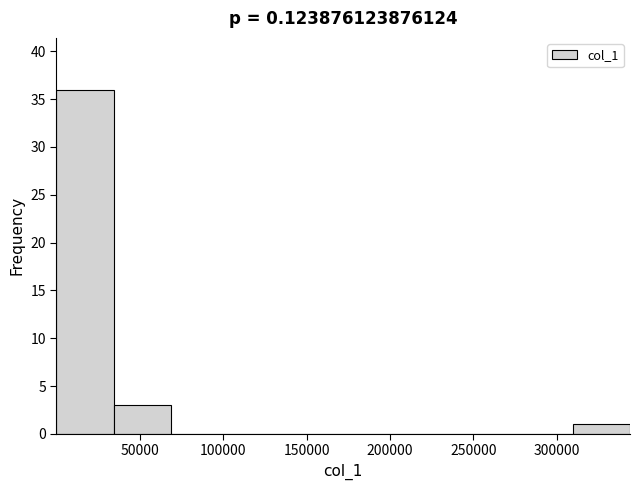

How tall is the bar that spans 0 to 35000 on the x-axis? Neither the bar edges nor the heights are printed on the chart, so give them approximately, as read against the axes.

36